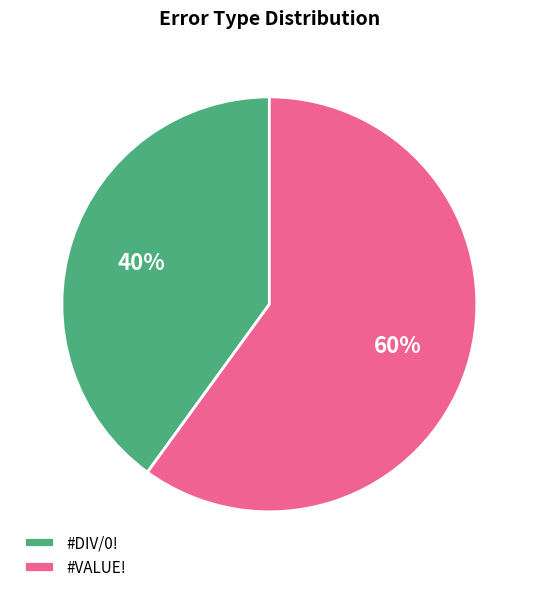

How many slices are in this pie chart?

2